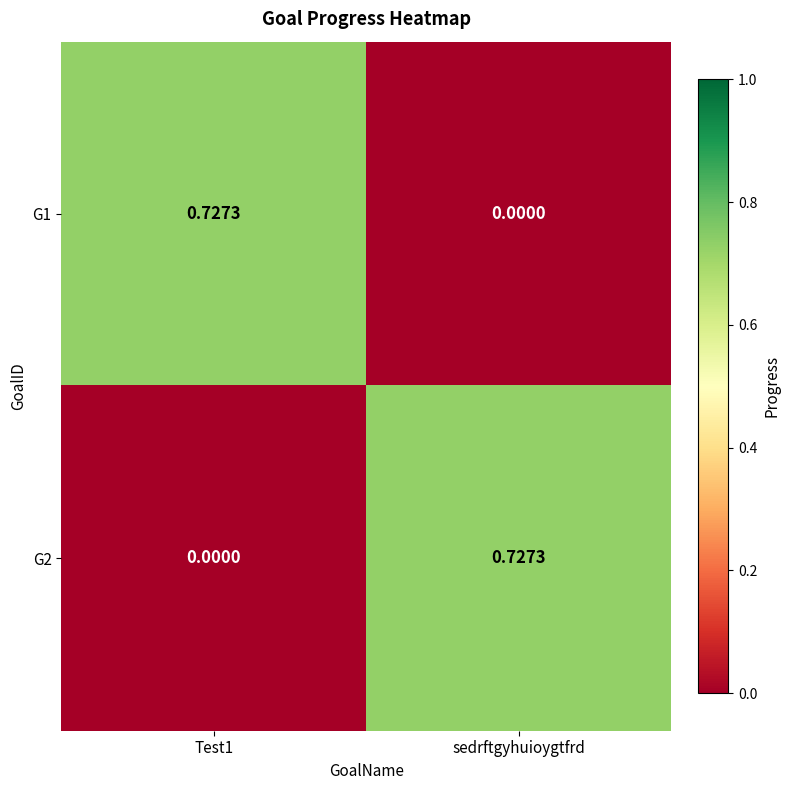

Where is G1 nearest to the value 0?

sedrftgyhuioygtfrd